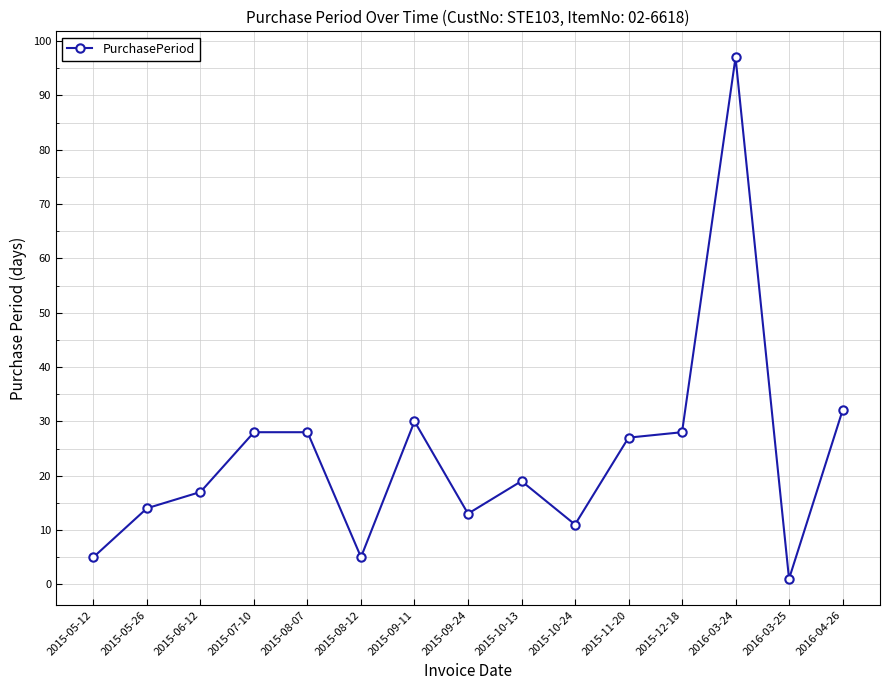

True or false: there are more than 2 points higher than both neighbors.

True